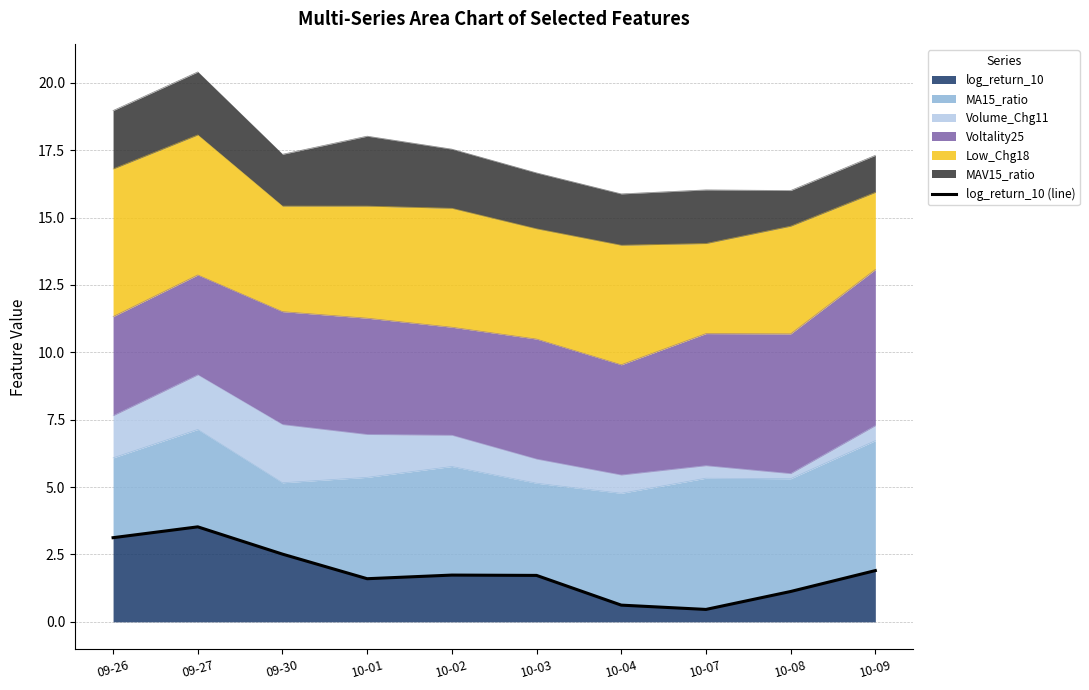

Approximately how many times larger is the value at 10-09 compared to 10-03?

1.1